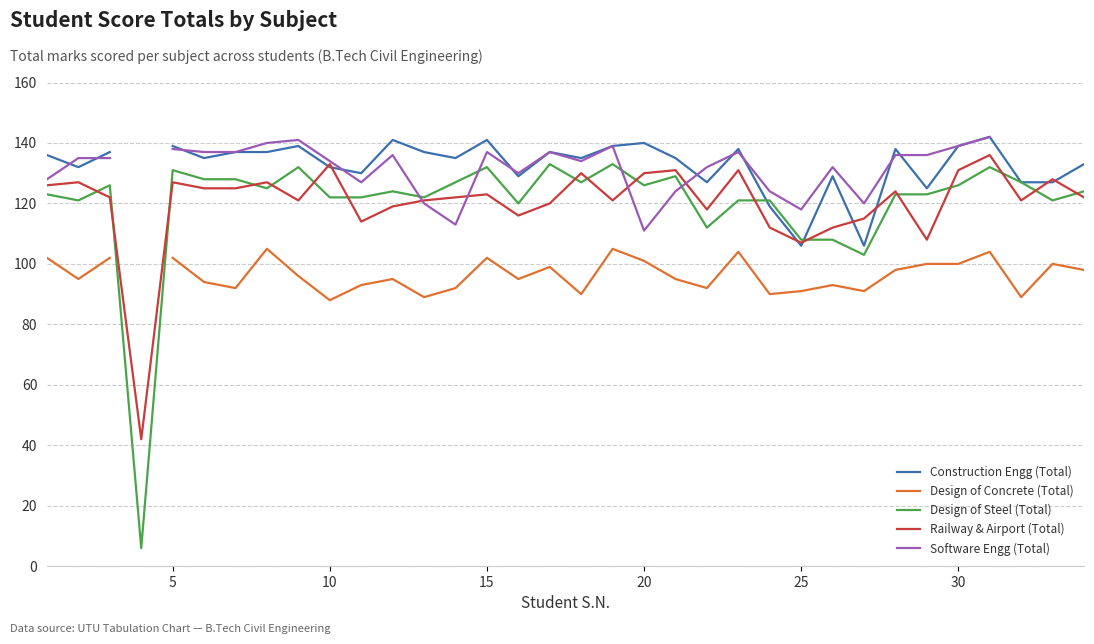

How many data points in Design of Concrete (Total) are above 98?

13